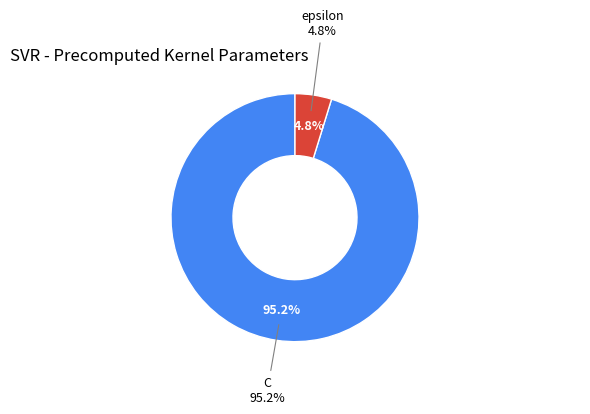

What is the ratio of the value at epsilon to the value at C?

0.1